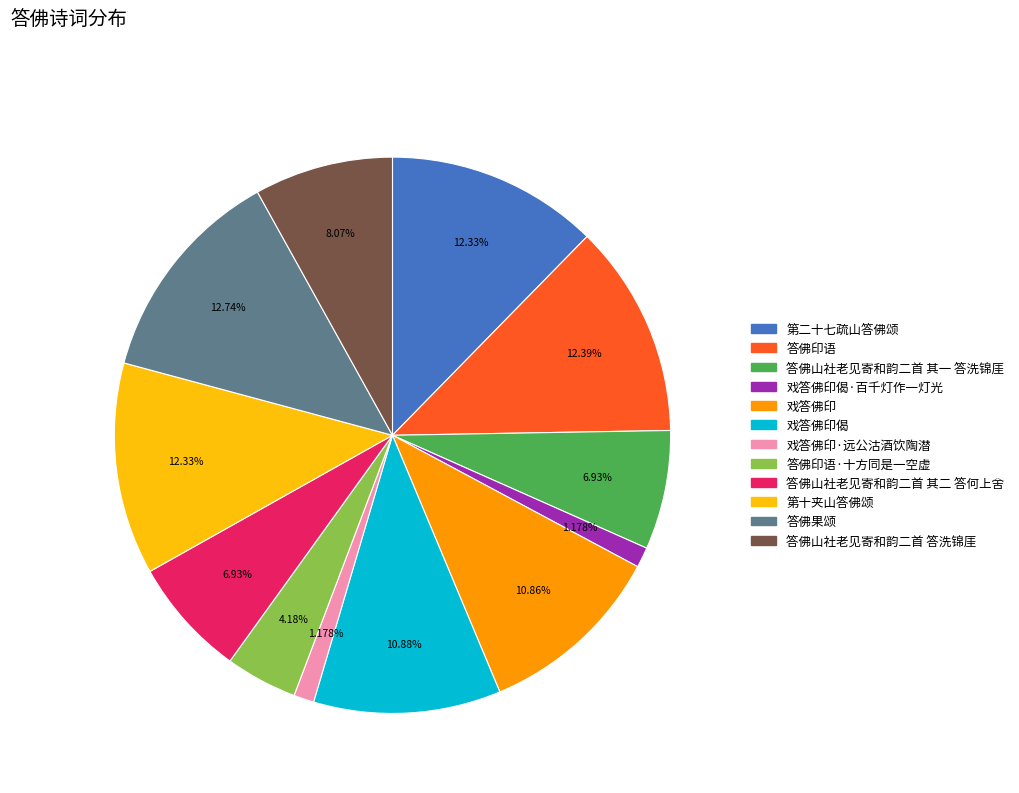

The 第二十七疏山答佛颂 slice represents 2% of the pie. True or false?

False